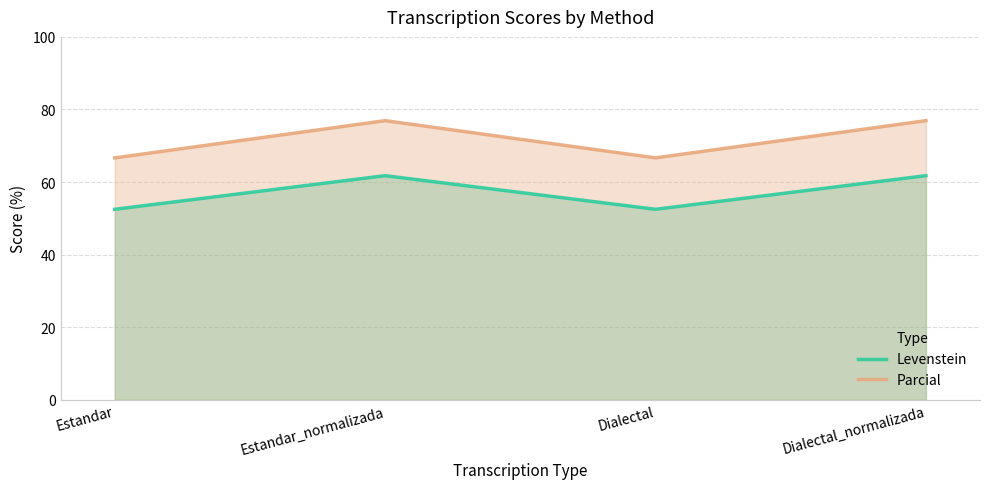

What are all the series names shown in the legend?

Levenstein, Parcial